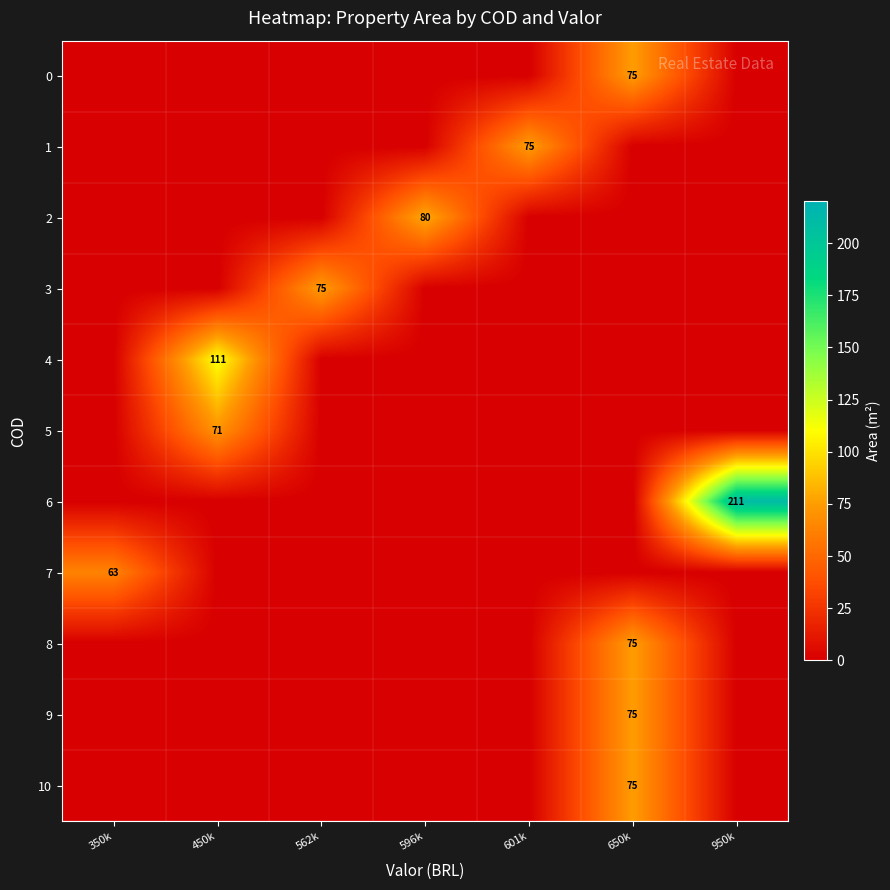

The value of 5 at 450k is 71. True or false?

True